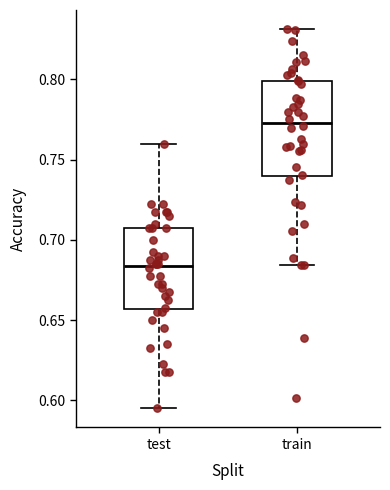

Reading left to right, read every box against the y-axis: the position of its median line, the range the box covers, and the ends of its whiskers. The values are not printed on the chart, so give them approximately, as read against the axis.

test: median 0.685, box 0.655 to 0.705, whiskers 0.595 to 0.760
train: median 0.775, box 0.740 to 0.800, whiskers 0.685 to 0.830